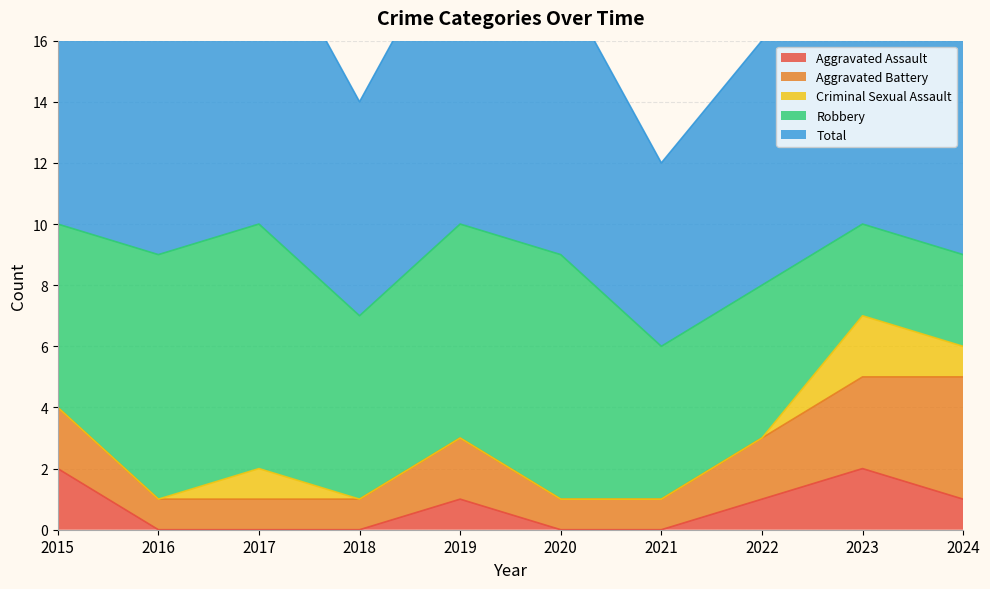

At which label is Aggravated Assault closest to 1?

2019